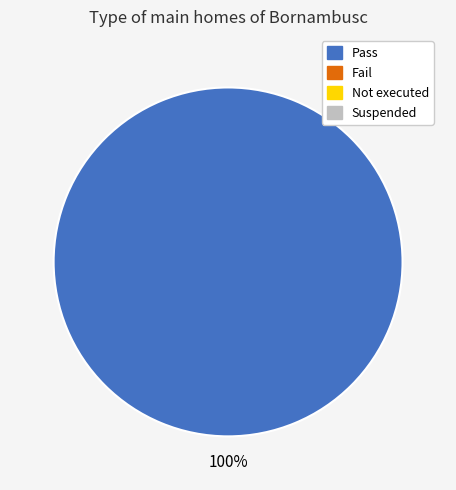

Does any single category account for the majority?

Yes